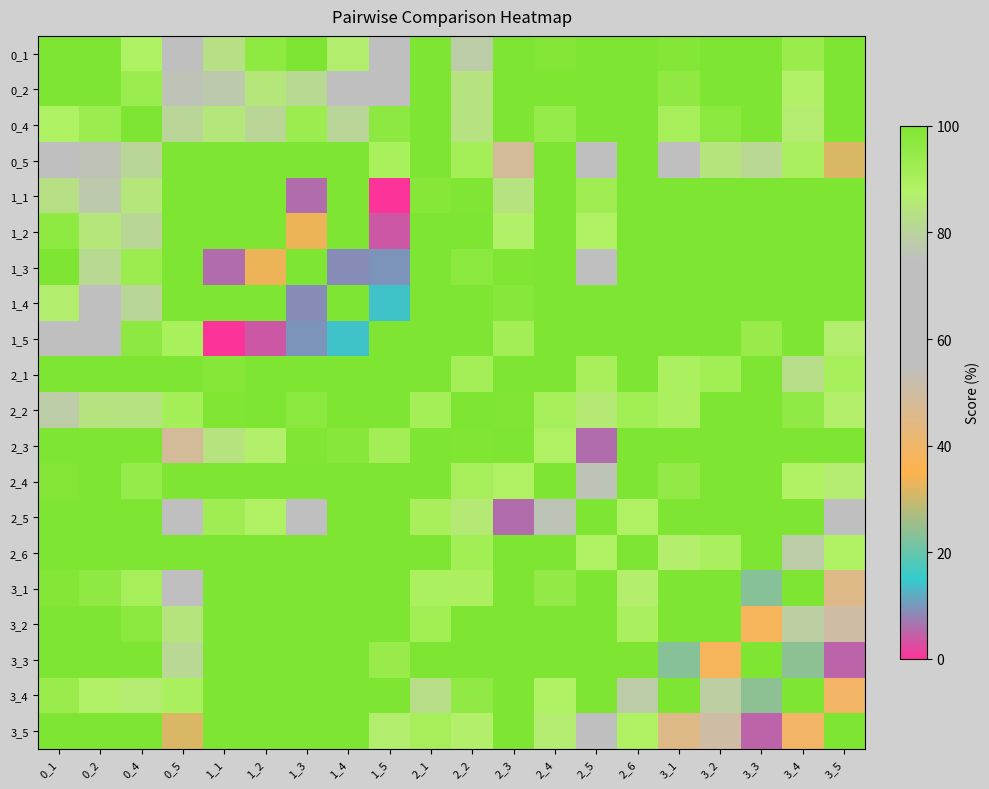

What is the spread (max minus min) of values at 3_1?

76.6